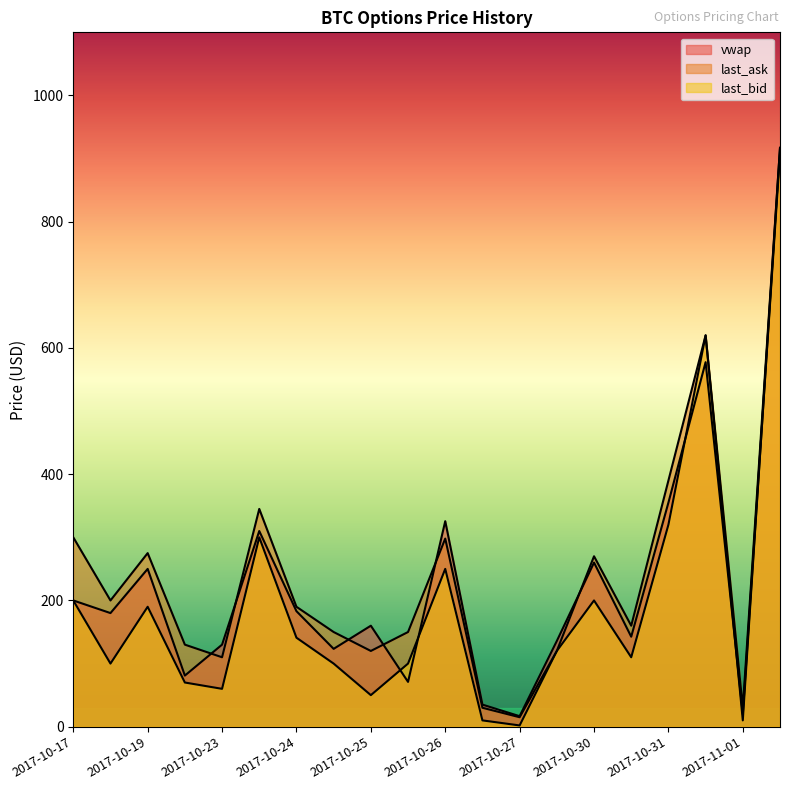

List the series in order of their overall mean, lowest first.

last_bid, vwap, last_ask